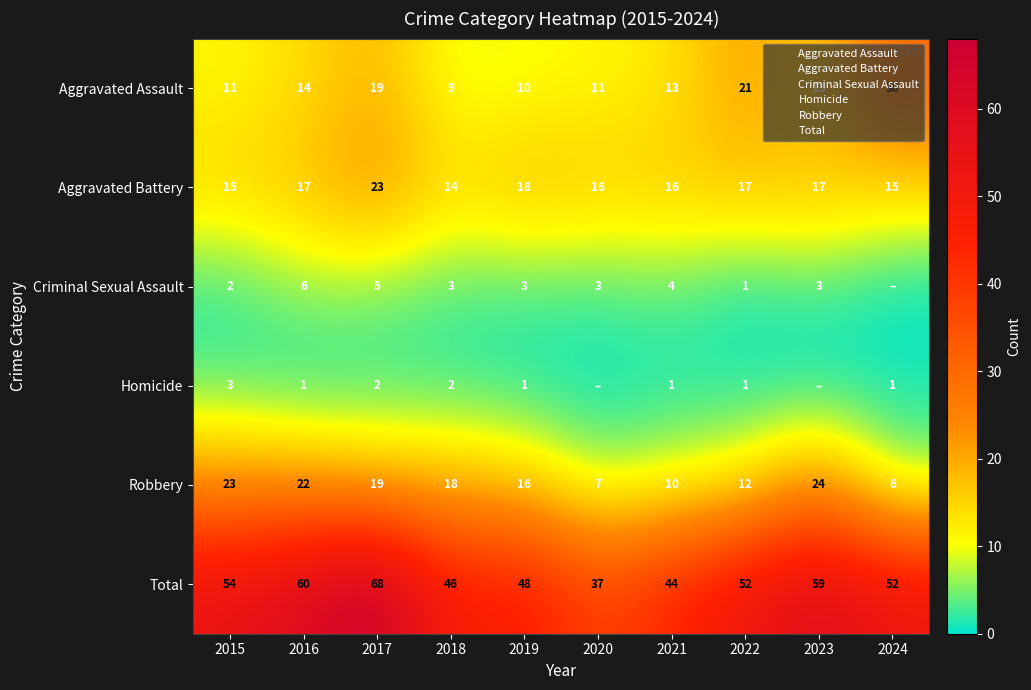

What is the approximate value of Aggravated Battery at 2019?

18